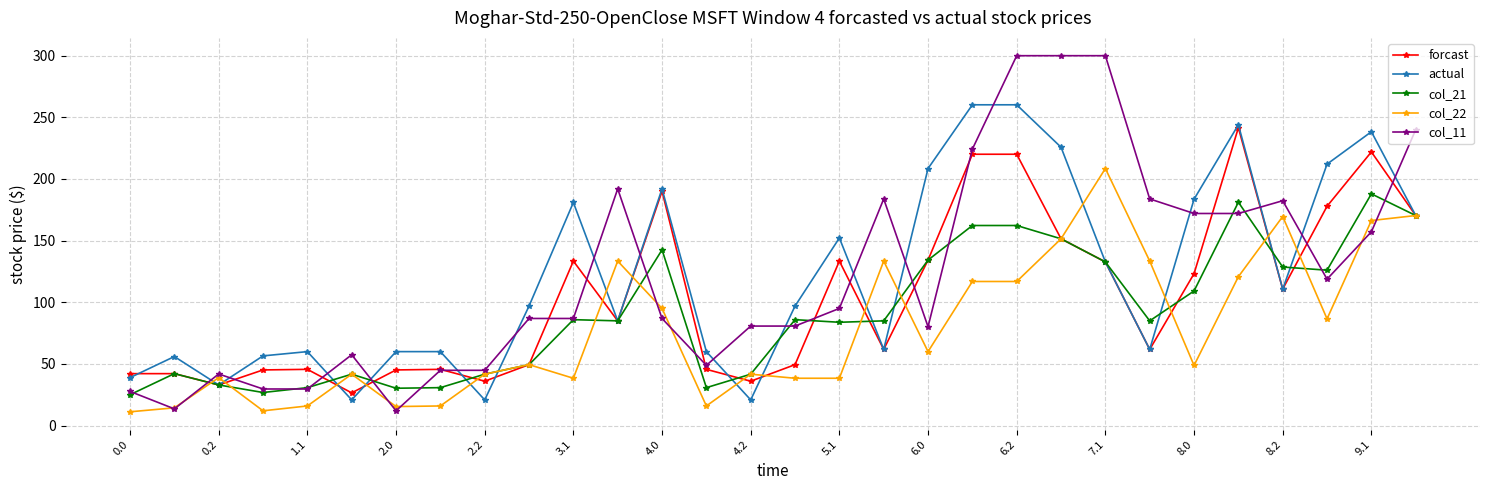

What is the maximum value for actual?

260.2